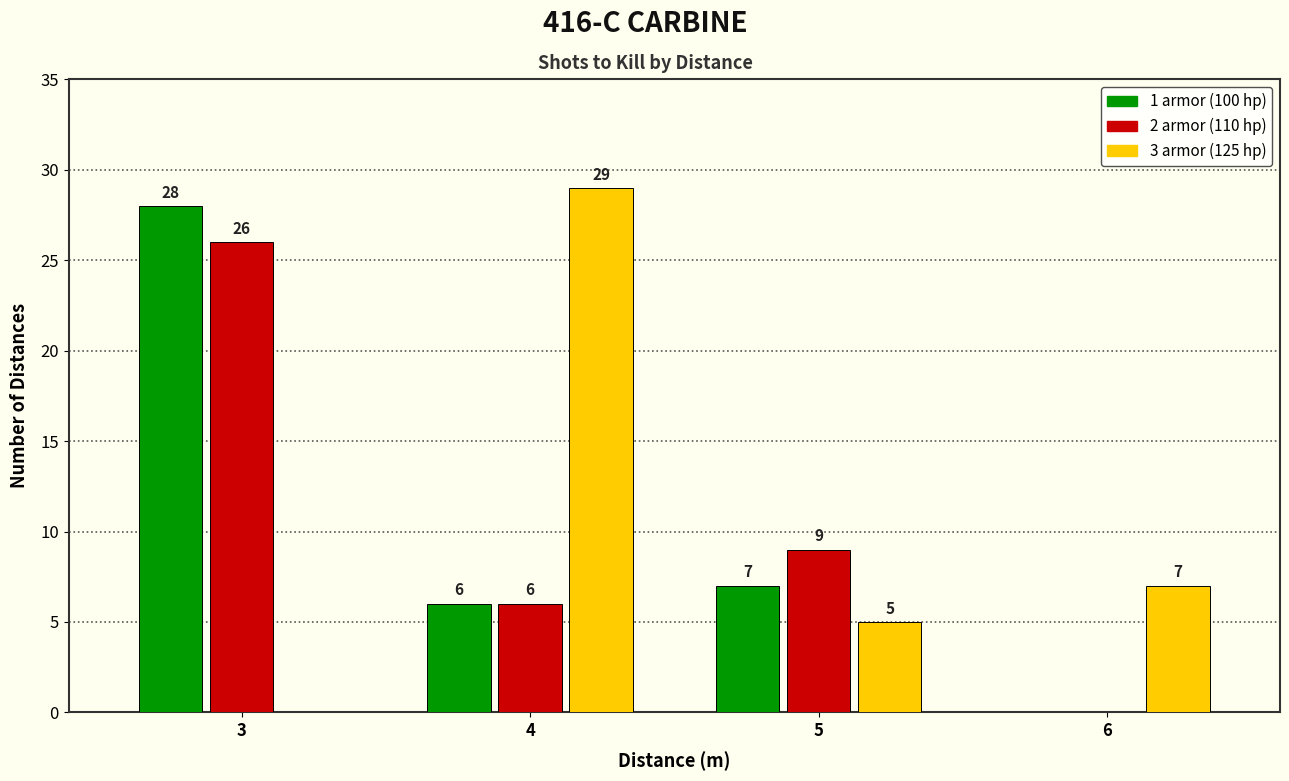

Reading left to right, transcribe all the data shown in this chart.

1 armor (100 hp): 3=28	4=6	5=7	6=0
2 armor (110 hp): 3=26	4=6	5=9	6=0
3 armor (125 hp): 3=0	4=29	5=5	6=7